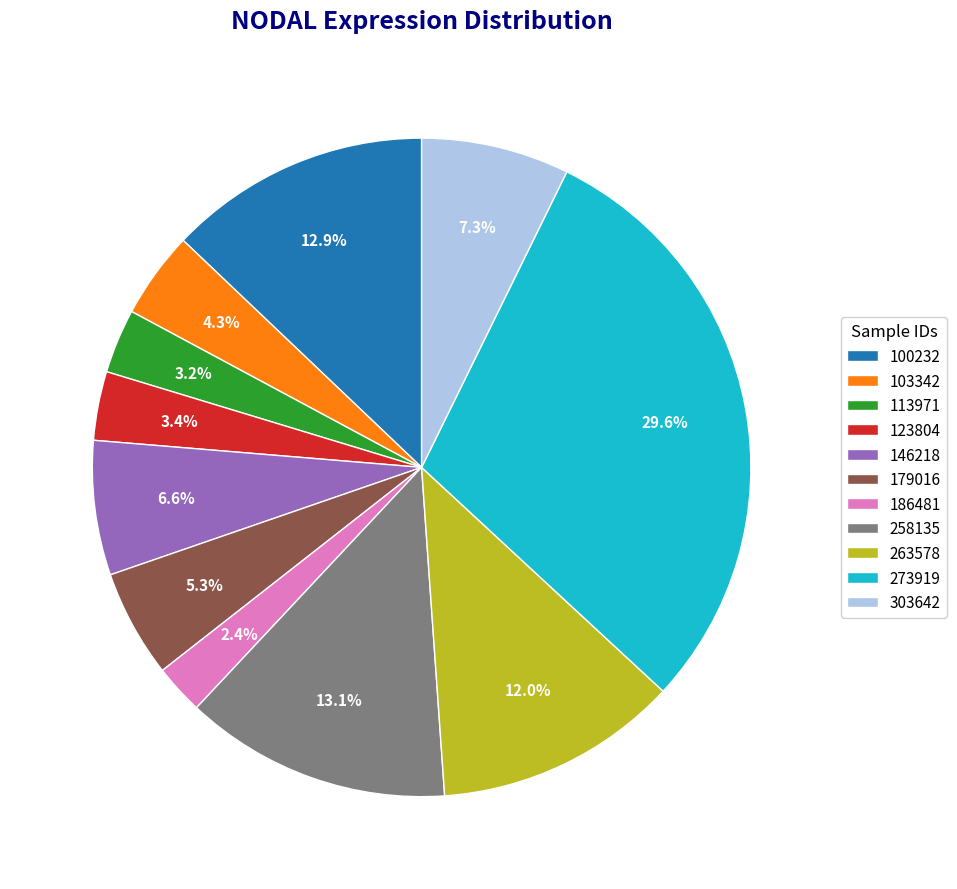

Is there a majority slice in this chart?

No